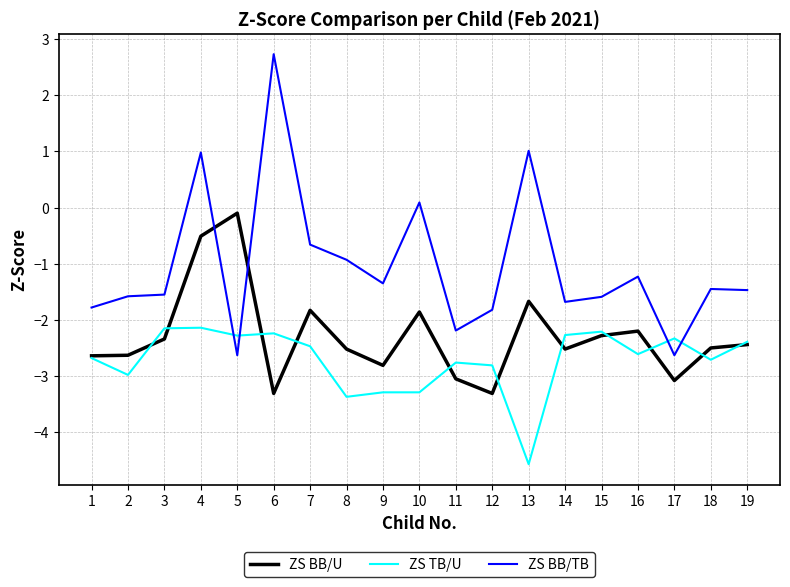

Between 8 and 13, which series saw the biggest shift?

ZS BB/TB